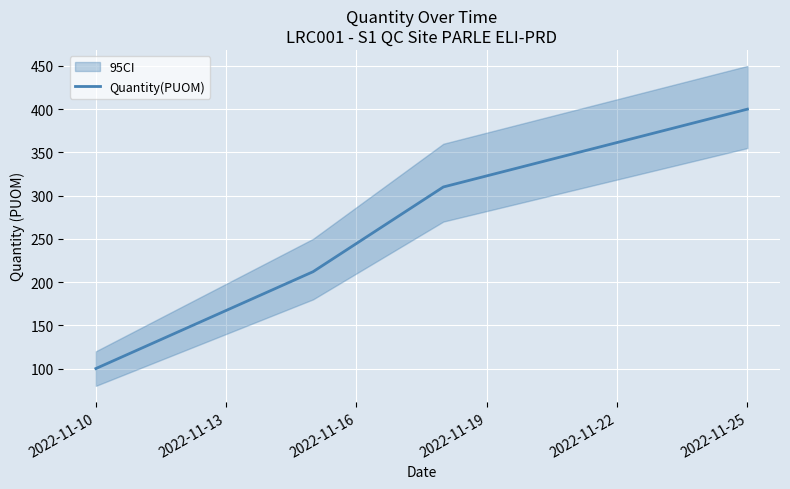

What is the sum of all values?

1022